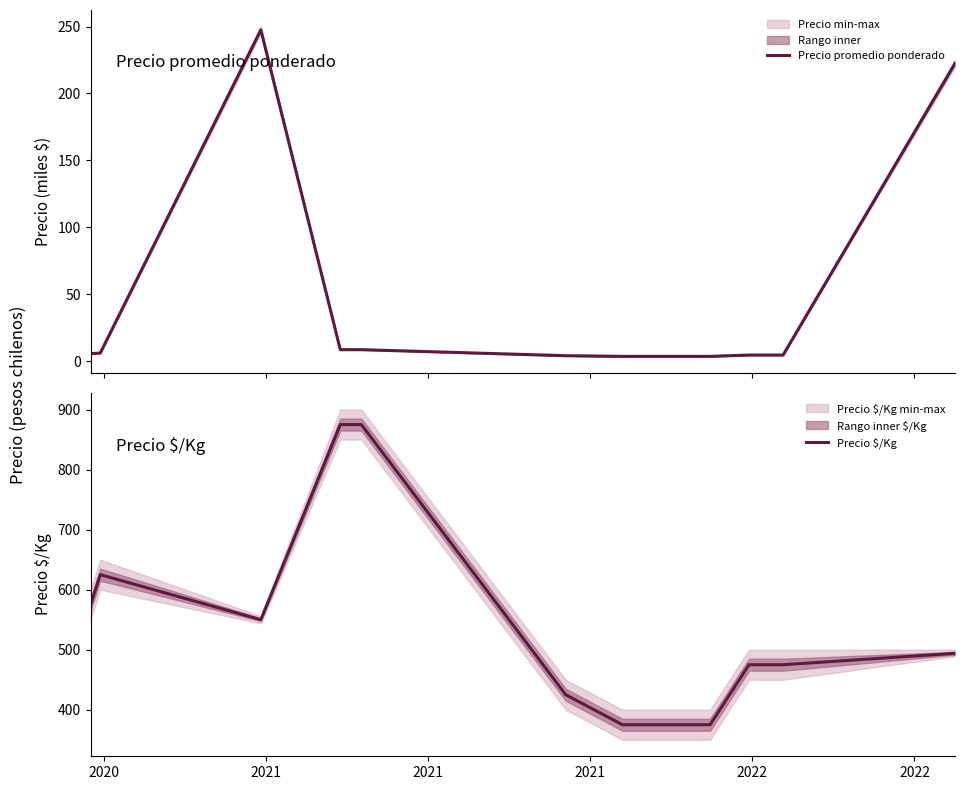

The value of Precio $/Kg at 2020 is 625.0. True or false?

True